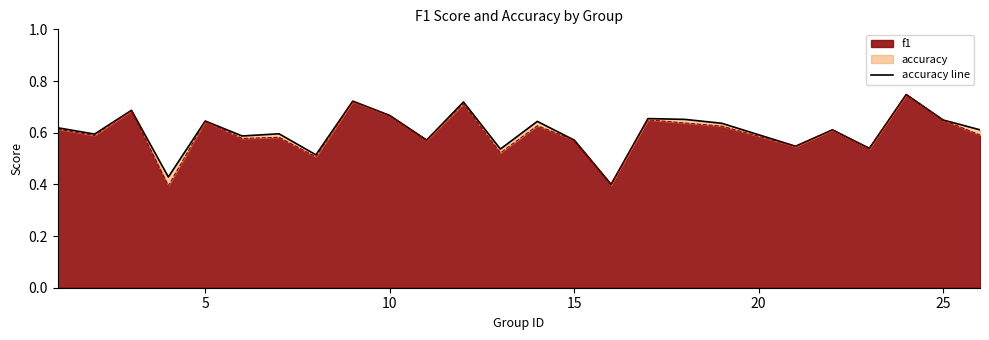

What is the minimum value for f1?

0.4